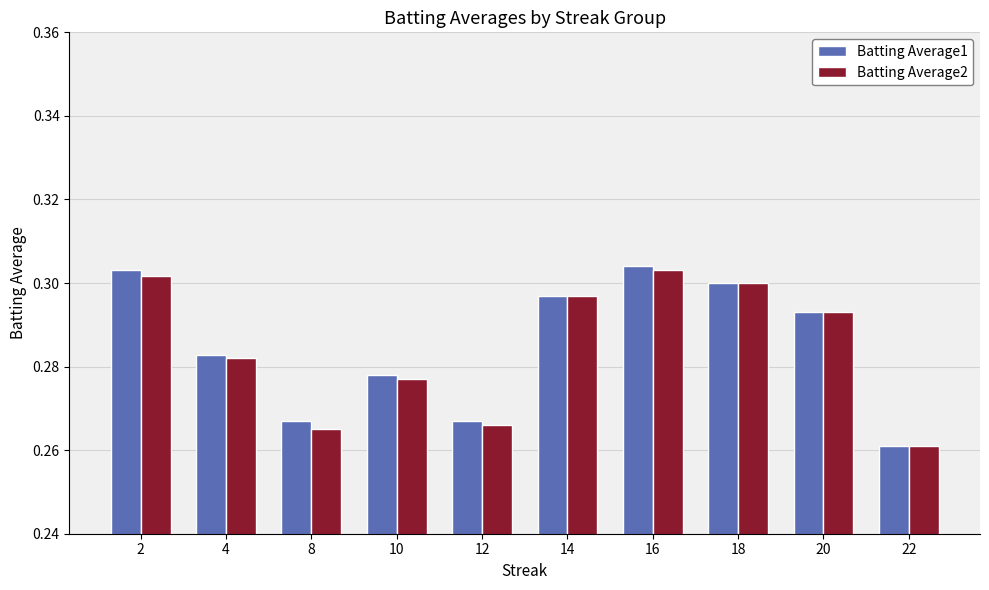

What is the sum of the Batting Average2 values at 12 and 22?

0.5